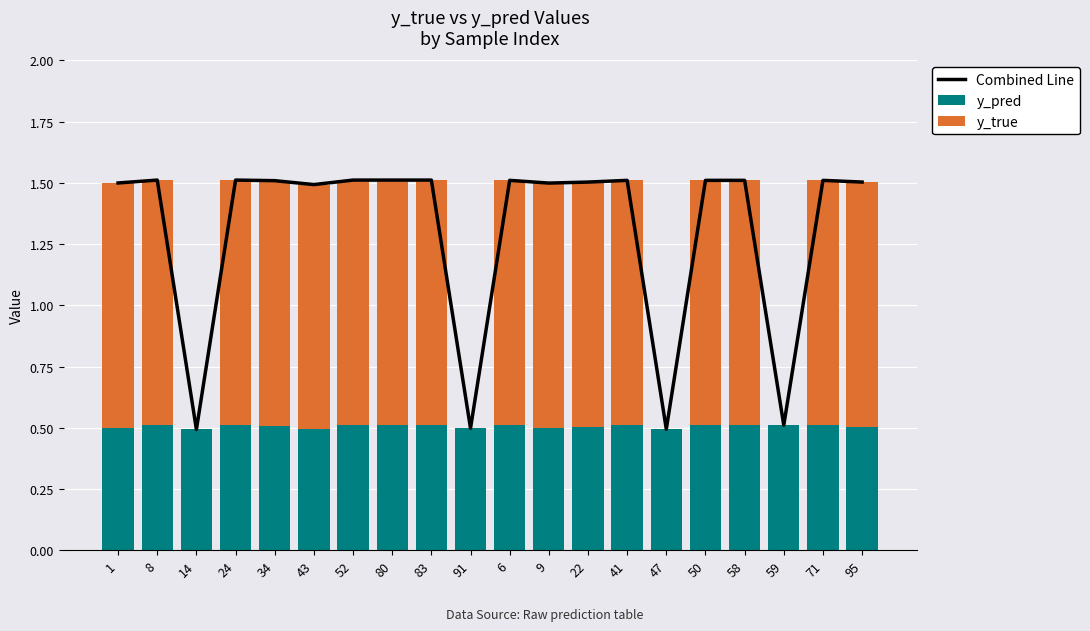

What is the sum of all Combined Line values?

26.1